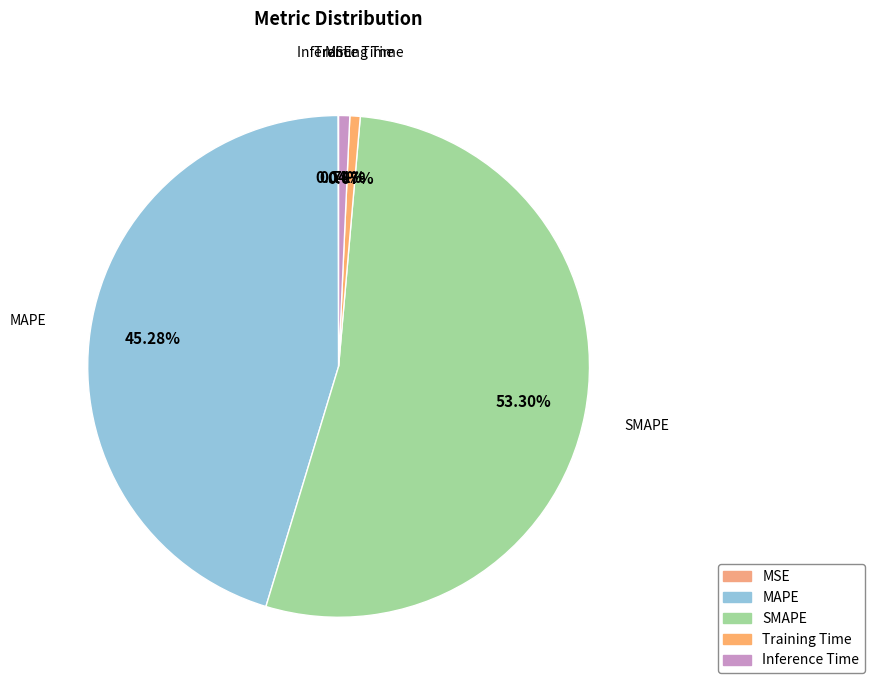

Is it true that Training Time is 11% of the pie?

False